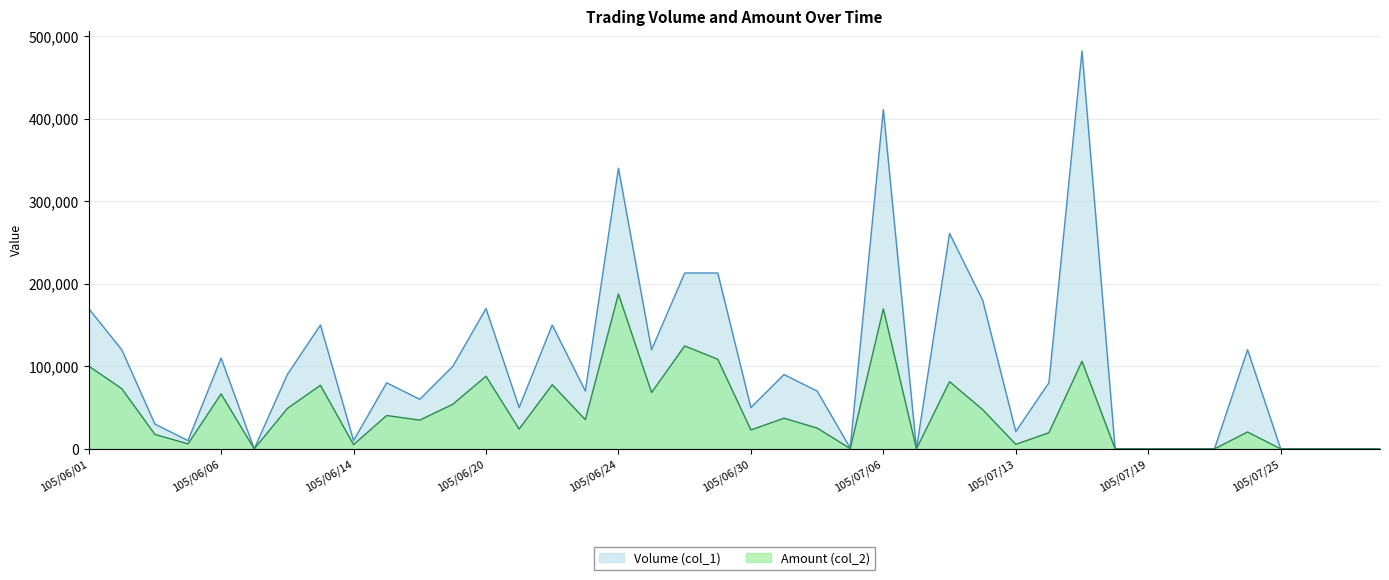

How many lines are shown in the chart?

2